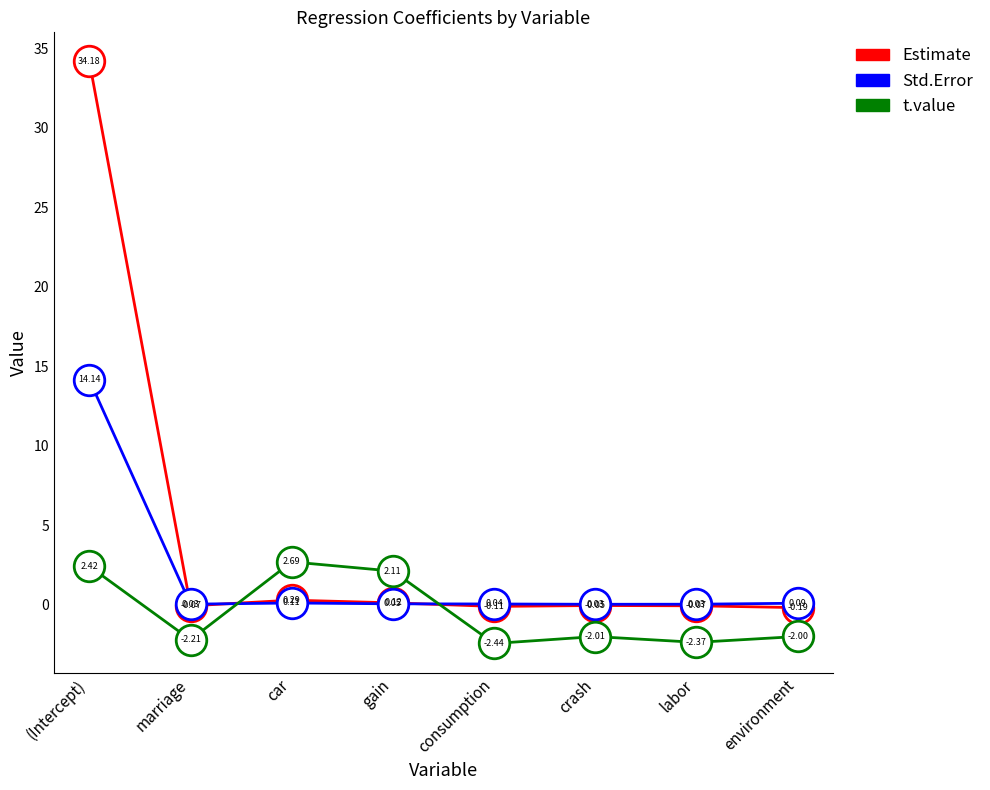

Which series has the largest total across all categories?

Estimate